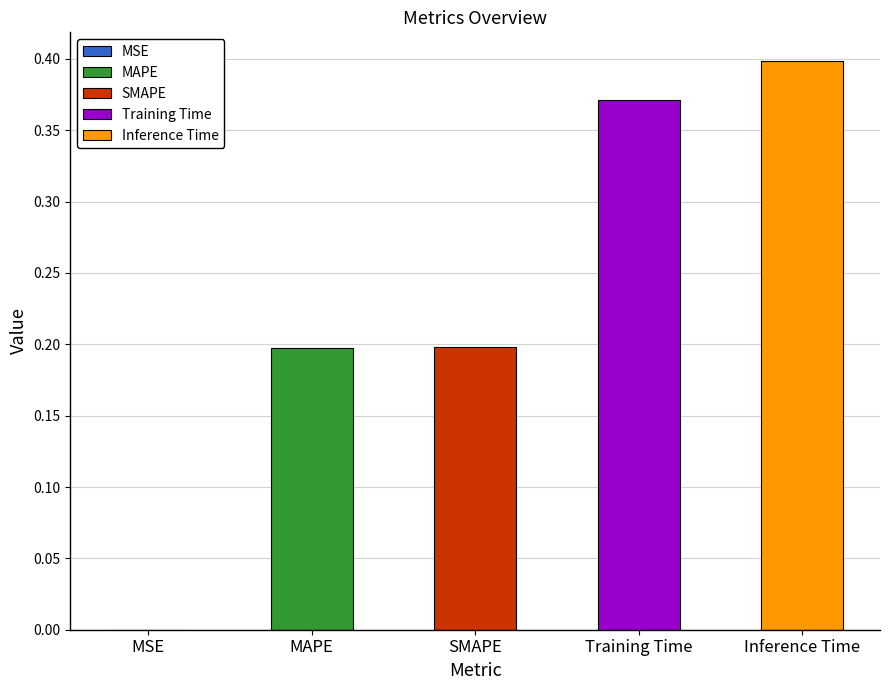

What is the difference between the maximum and minimum values?

0.4